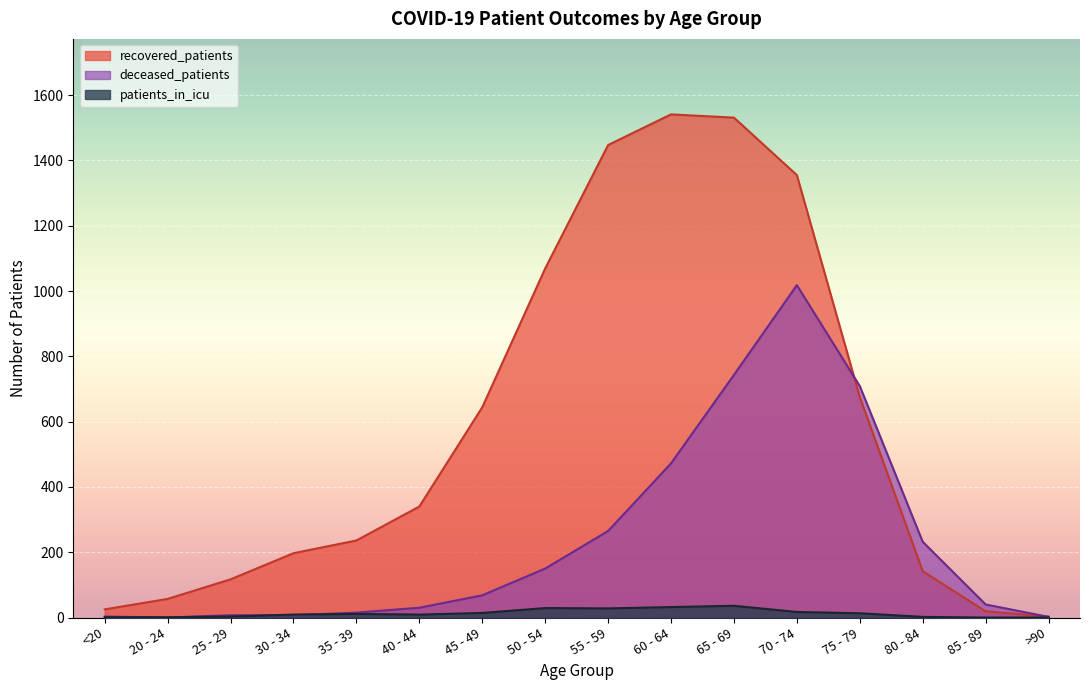

How many distinct data groups are displayed?

3